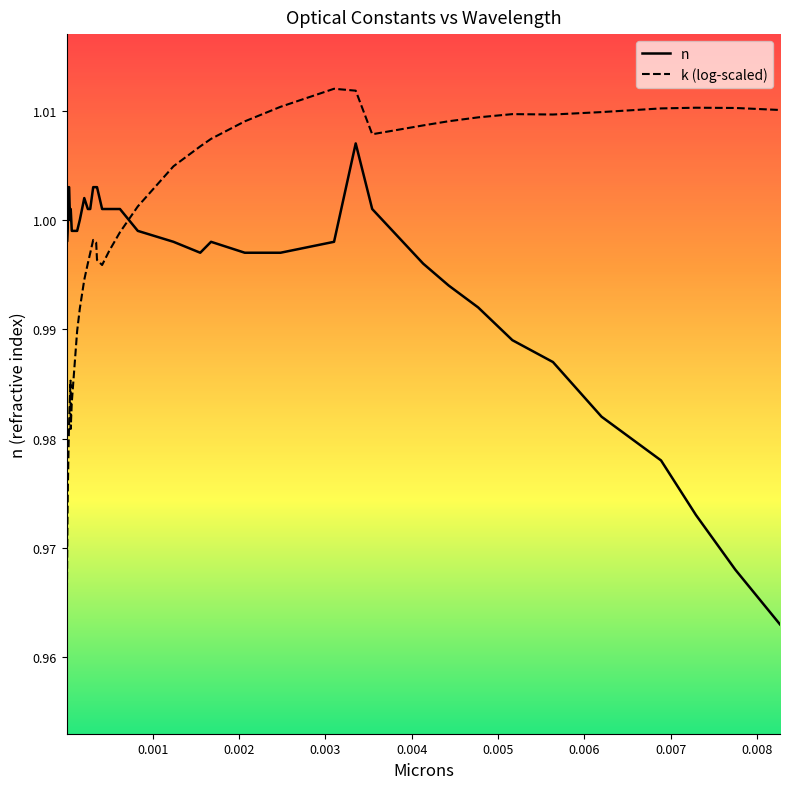

Count the number of data series in this chart.

2